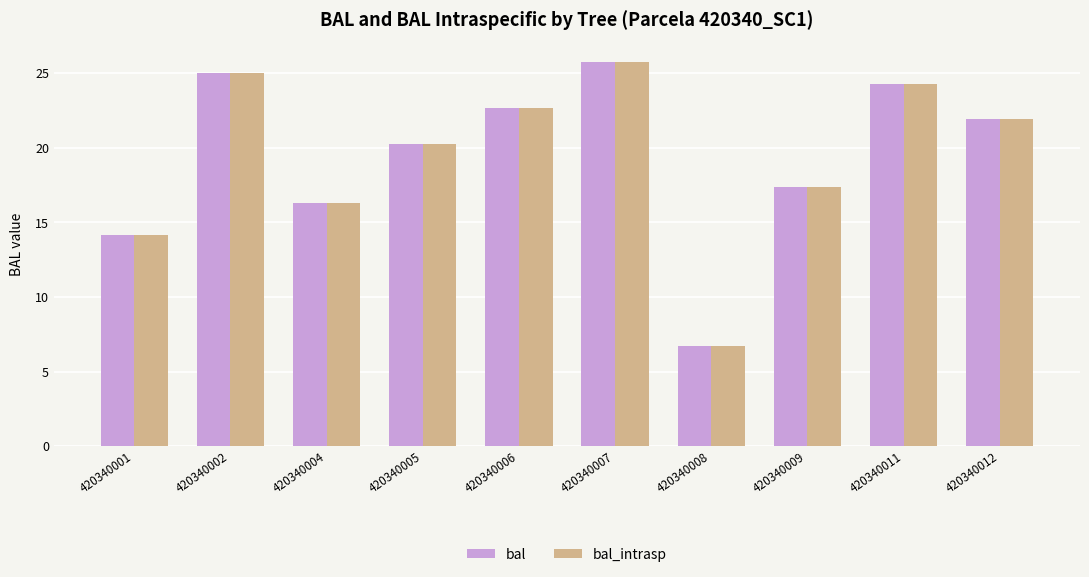

The value of bal at 420340006 is 22.7. True or false?

True